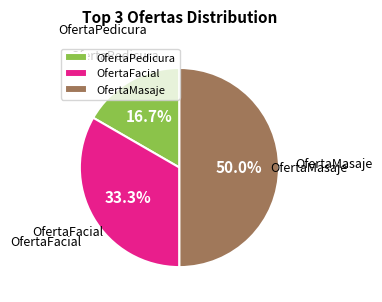

What is the smallest slice in the pie chart?

OfertaPedicura